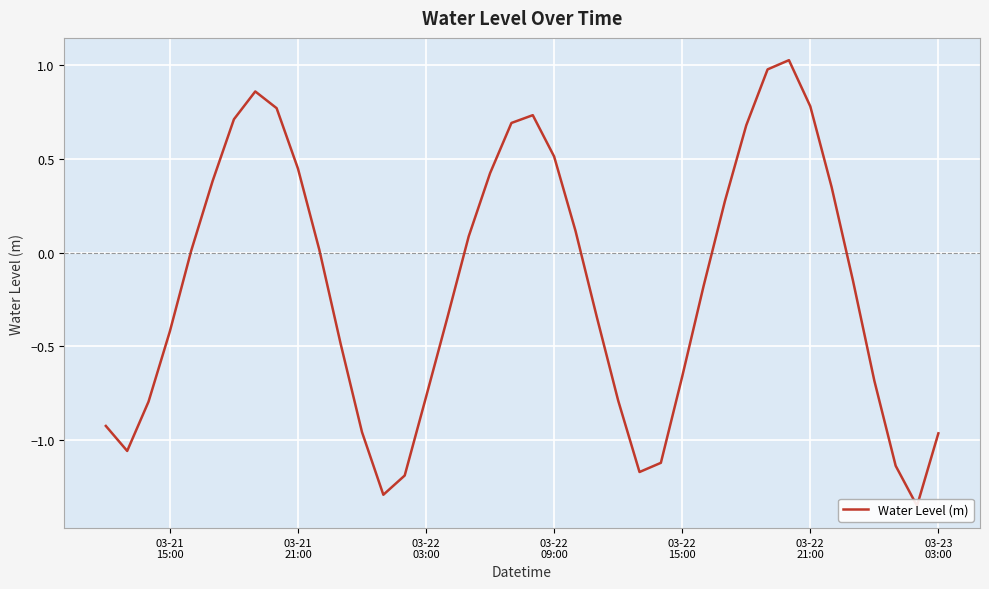

Reading left to right, transcribe all the data shown in this chart.

-0.9	-1.1	-0.8	-0.4	0.0	0.4	0.7	0.9	0.8	0.4	0.0	-0.5	-1.0	-1.3	-1.2	-0.8	-0.3	0.1	0.4	0.7	0.7	0.5	0.1	-0.3	-0.8	-1.2	-1.1	-0.7	-0.2	0.3	0.7	1.0	1.0	0.8	0.3	-0.1	-0.7	-1.1	-1.3	-1.0